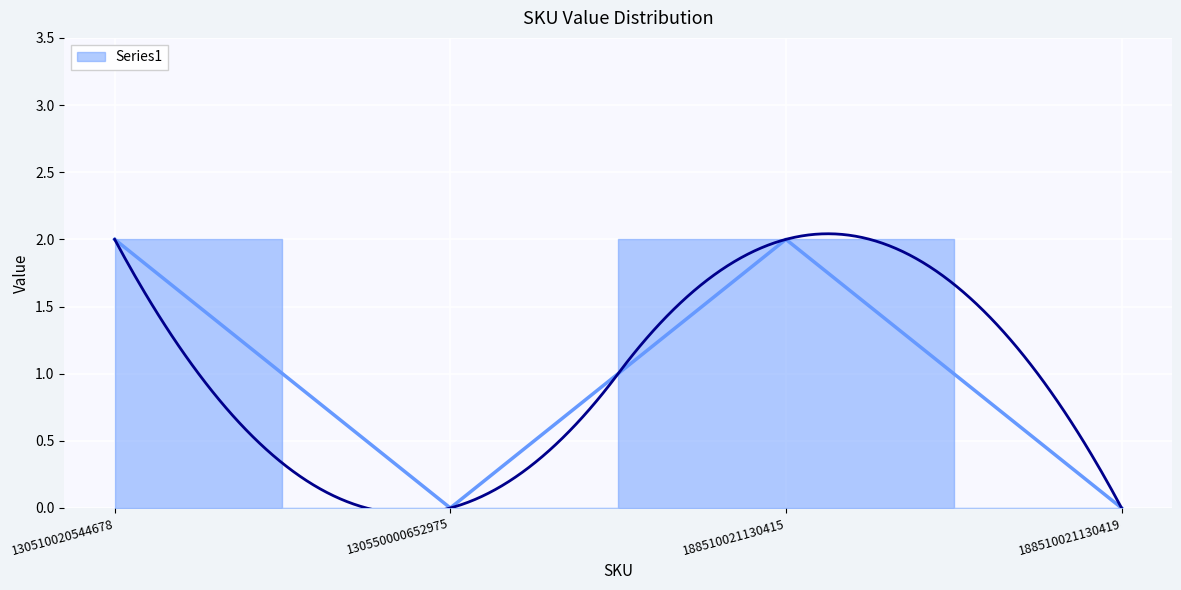

Is this an area chart (filled region under the line)?

No